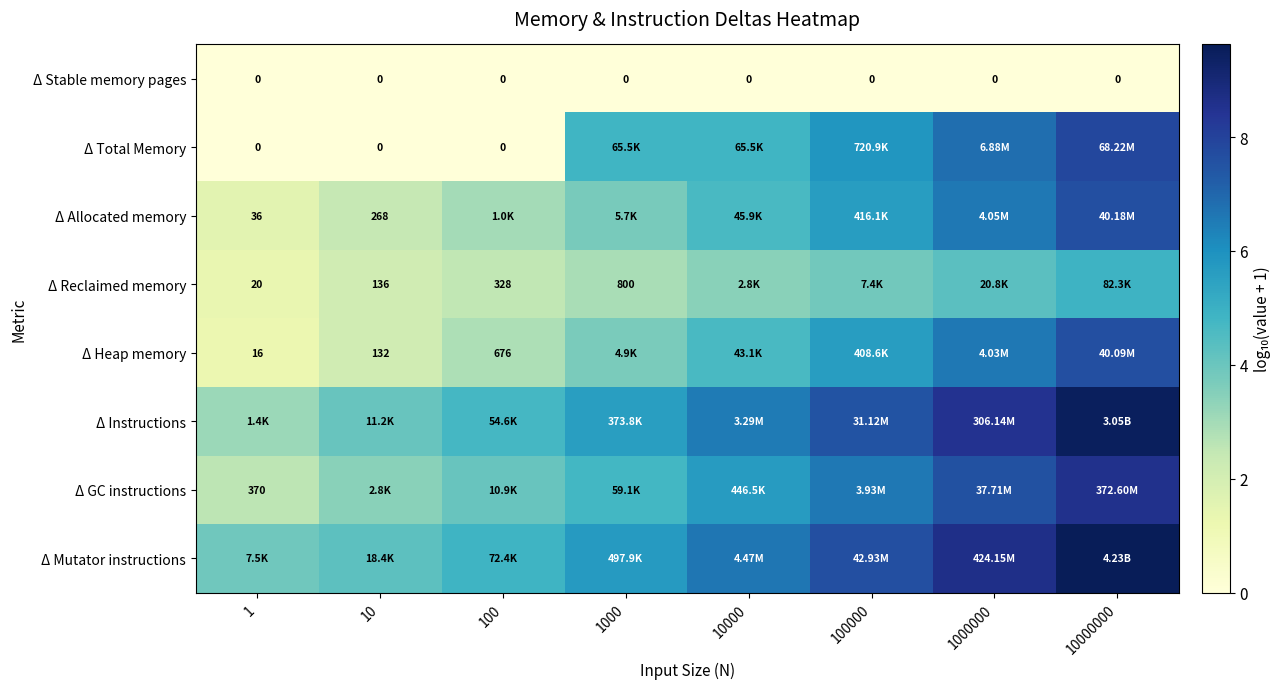

Rank the categories by Δ Heap memory value from highest to lowest.

10000000, 1000000, 100000, 10000, 1000, 100, 10, 1